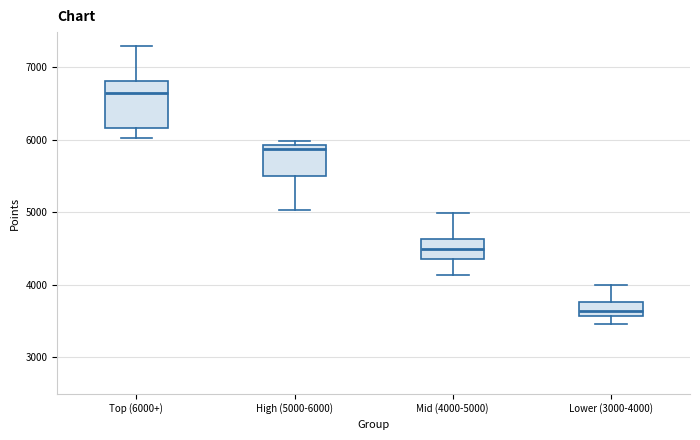

Comparing the boxes themselves (not the whiskers), which one is the tallest?

Top (6000+)